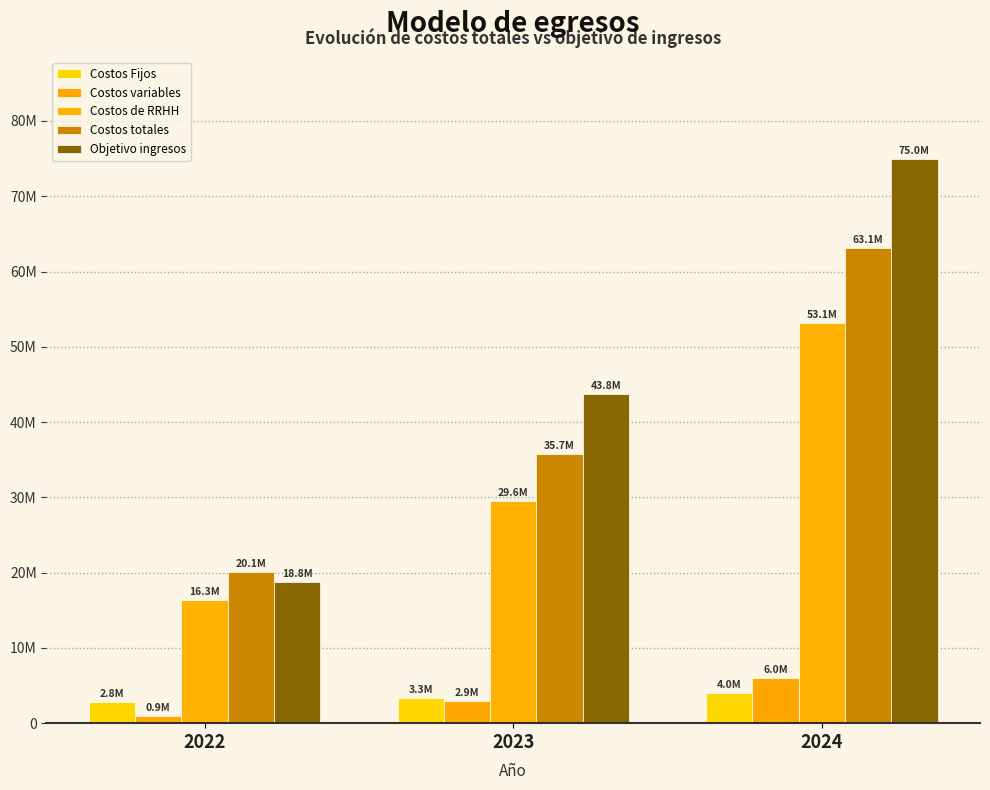

What is the sum of all Objetivo ingresos values?

137500000.0